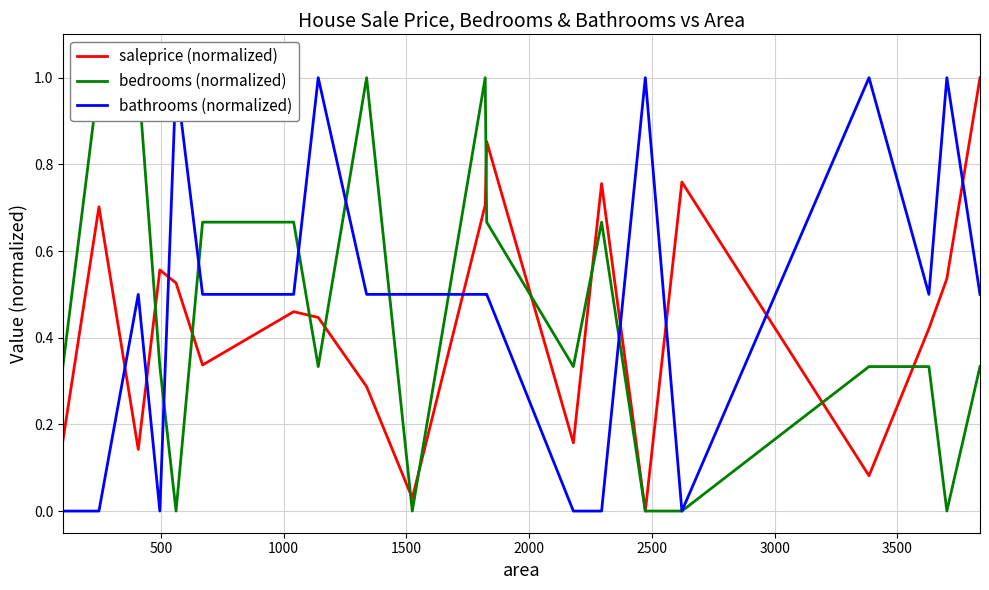

True or false: bathrooms (normalized) has more than 2 interior local peaks.

True